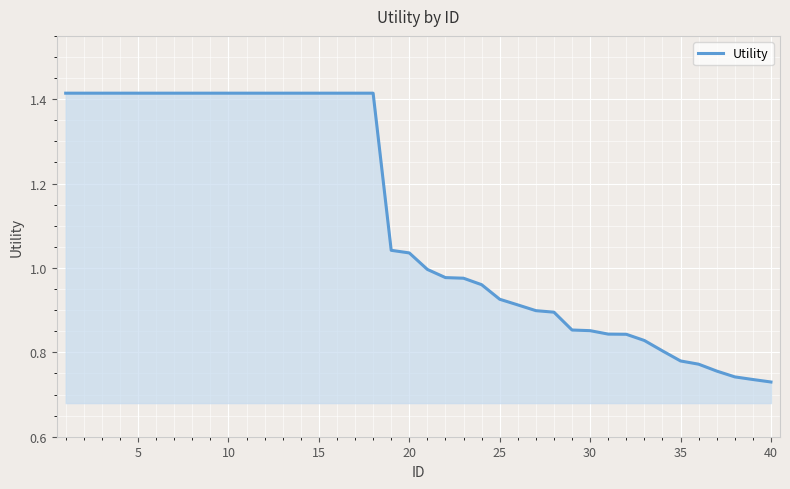

Is this an area chart (filled region under the line)?

Yes